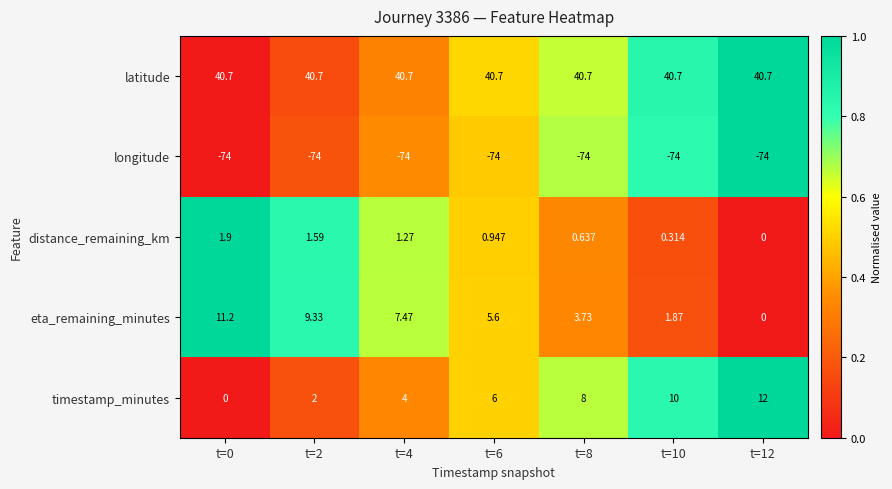

Which series has the largest range (max minus min)?

timestamp_minutes